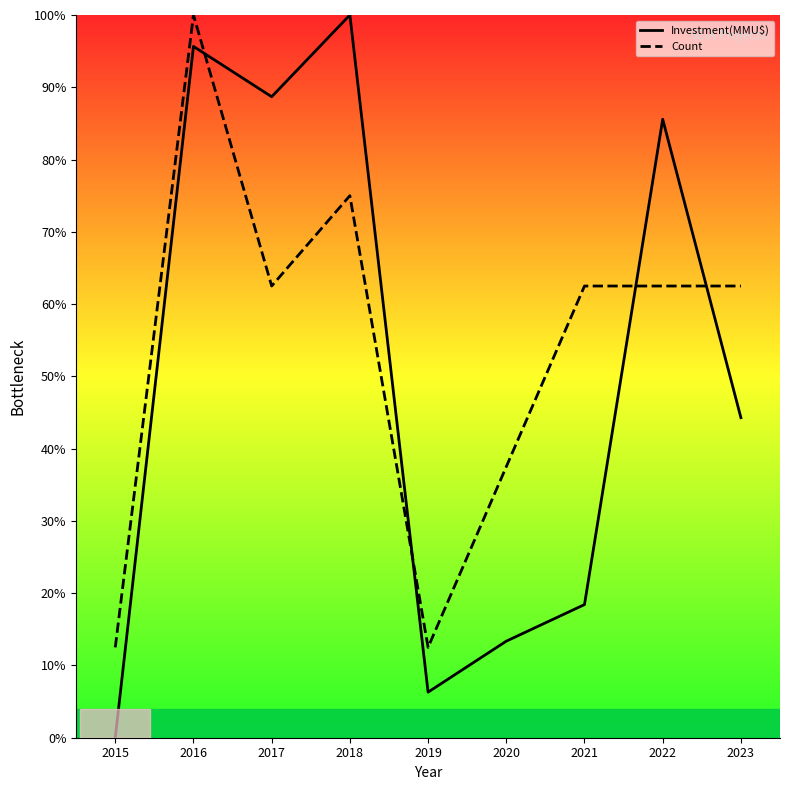

What is the sum of the Count values at 2020 and 2022?

100.0